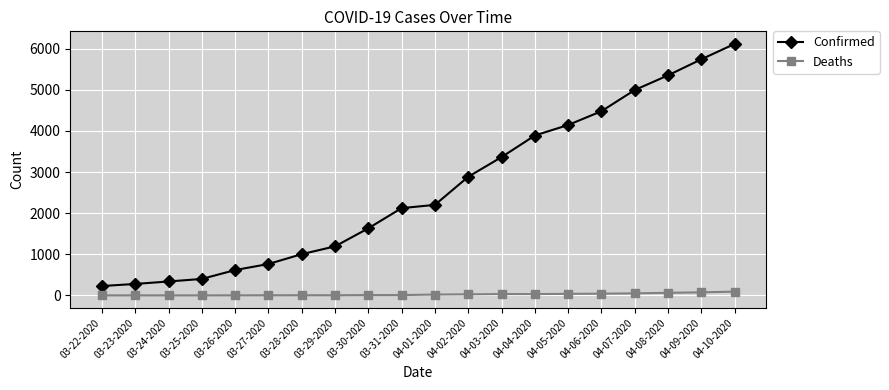

True or false: Confirmed has a value of 1496 at 03-28-2020.

False